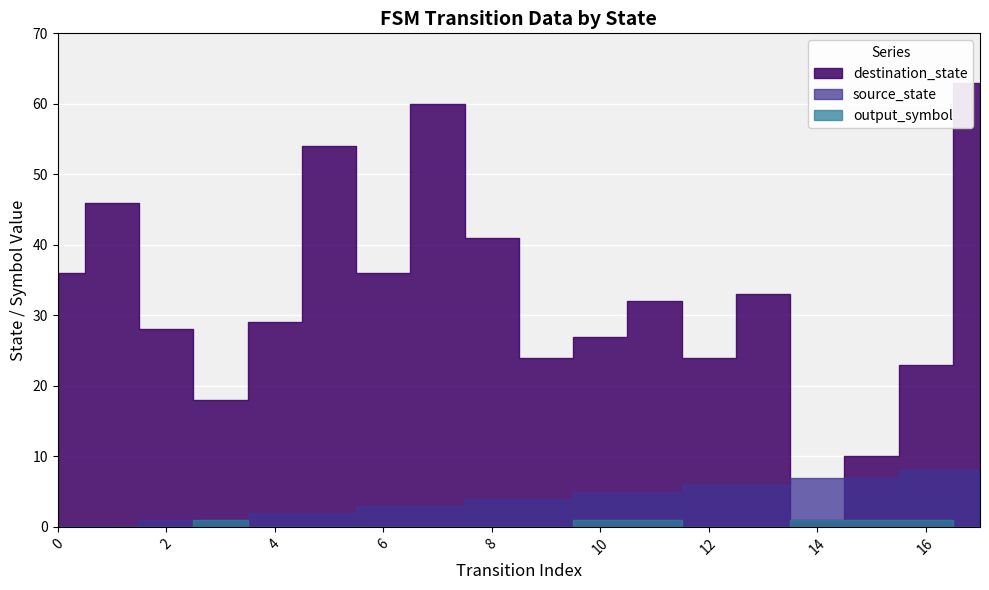

Is it true that destination_state equals 89 at 5?

False